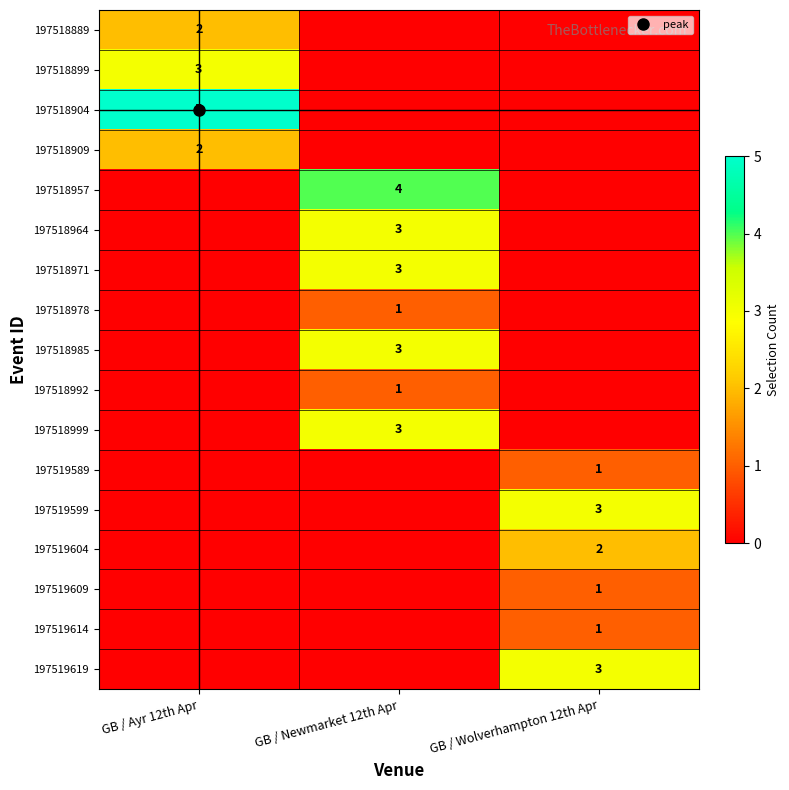

At which label is 197519614 closest to 0?

GB / Ayr 12th Apr